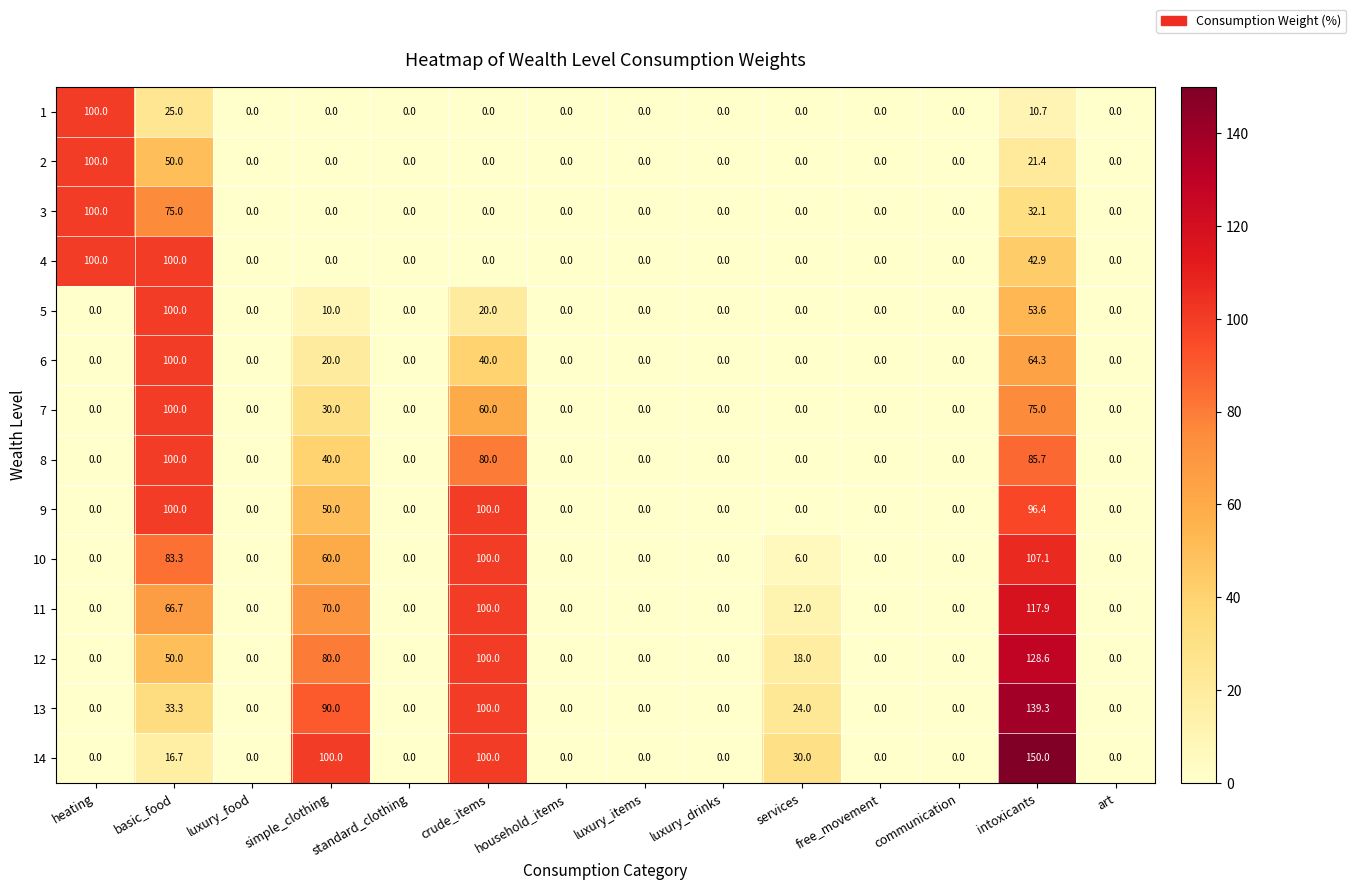

What is the sum of all 13 values?

386.6